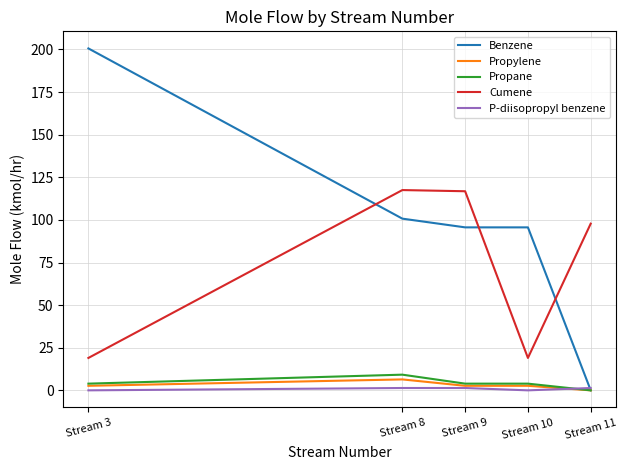

How many distinct data groups are displayed?

5